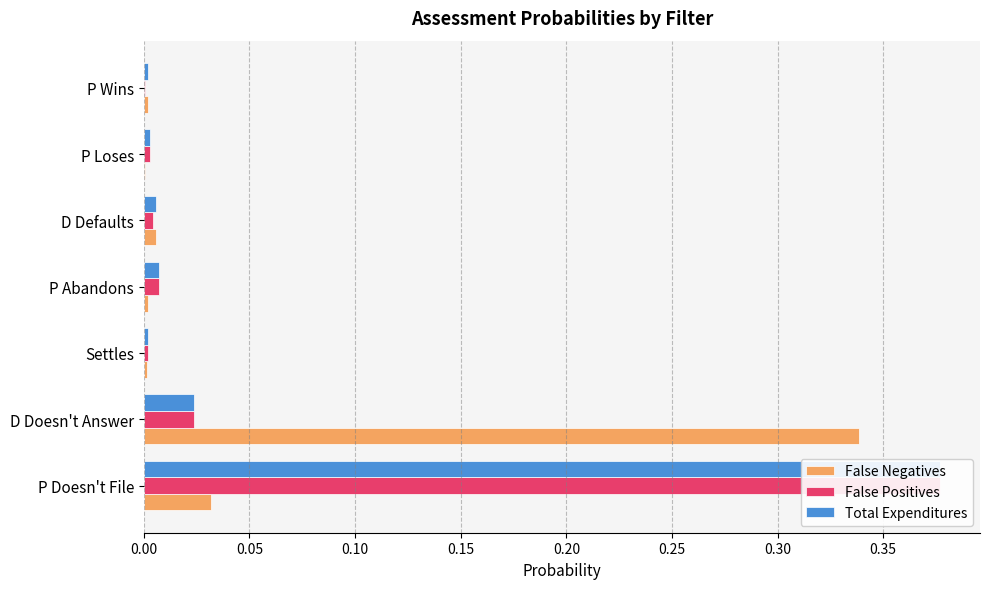

Reading right to left, extract all data points from this chart.

False Negatives: 0.0	0.0	0.0	0.0	0.0	0.3	0.0
False Positives: 0.0	0.0	0.0	0.0	0.0	0.0	0.4
Total Expenditures: 0.0	0.0	0.0	0.0	0.0	0.0	0.4